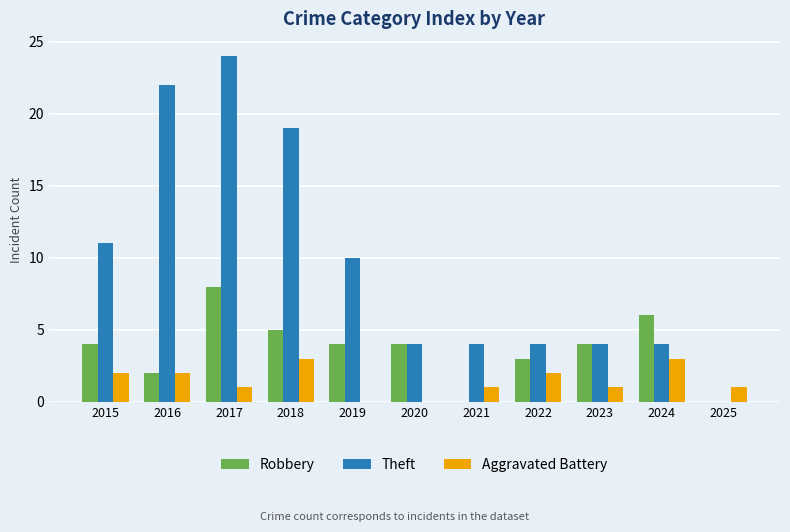

Is the value of Aggravated Battery at 2022 greater than the value of Robbery at 2020?

No